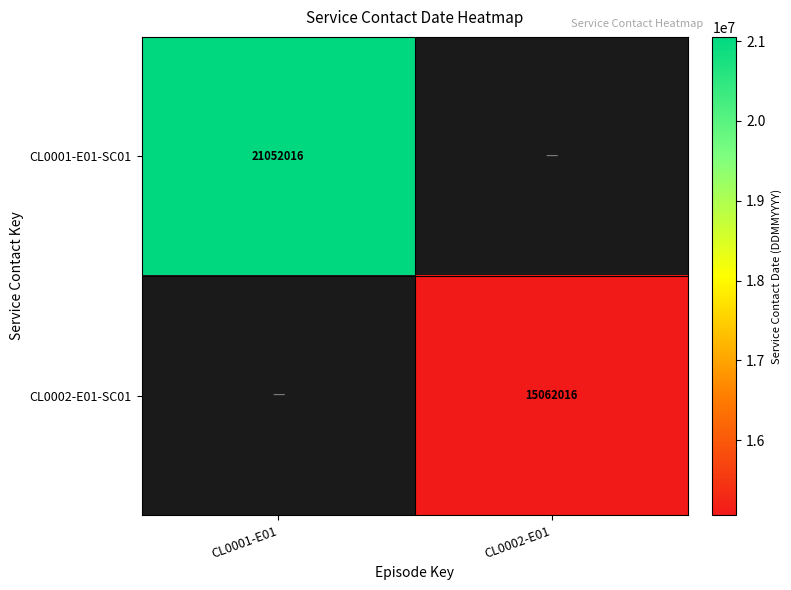

True or false: CL0002-E01-SC01 has a value of 4278766 at CL0002-E01.

False